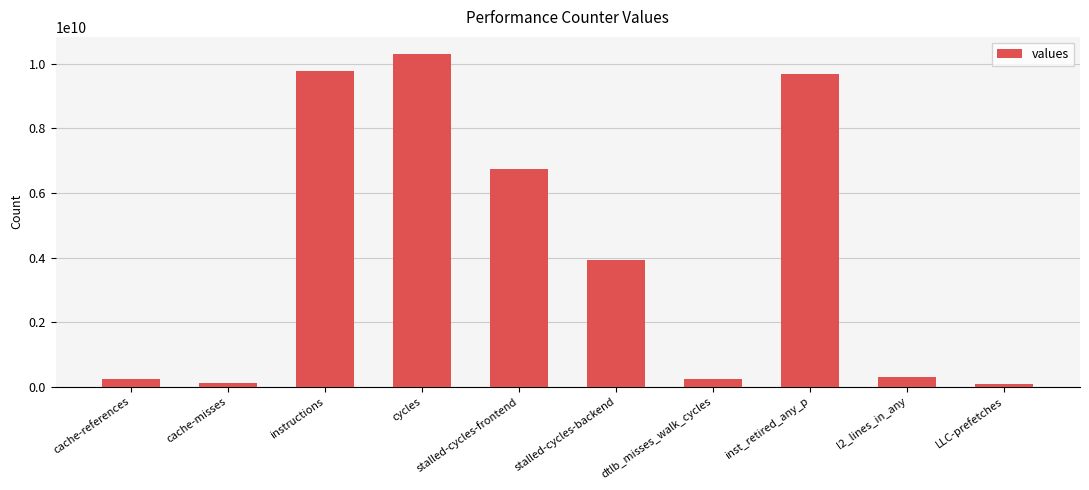

What is the change in value from cache-references to cycles?

+10078646420